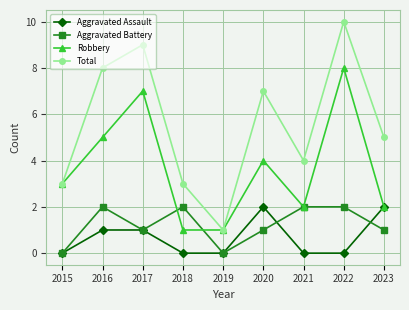

What is the difference between the highest and lowest values at 2023?

4